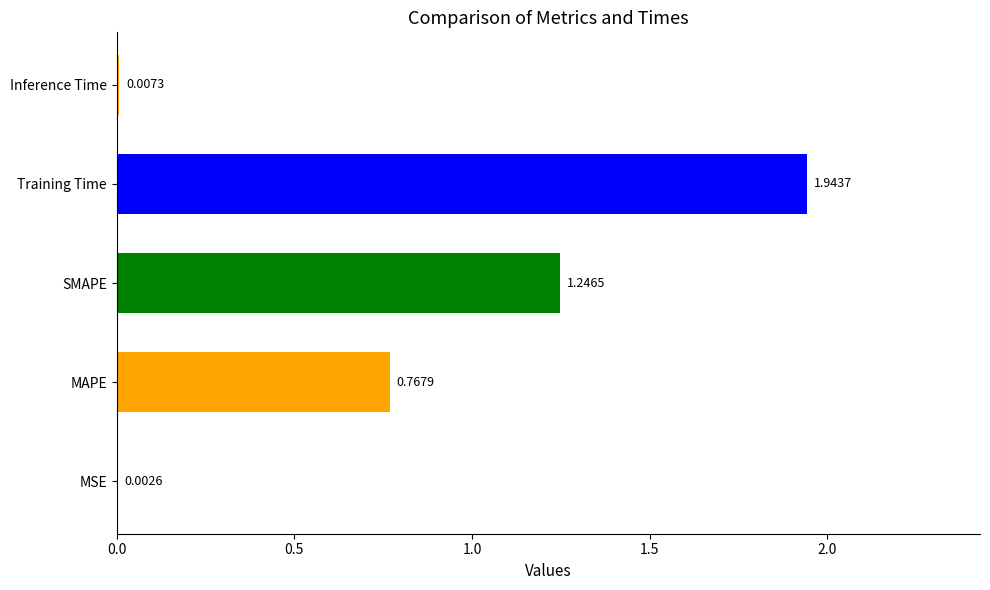

What is the sum of all values?

4.0